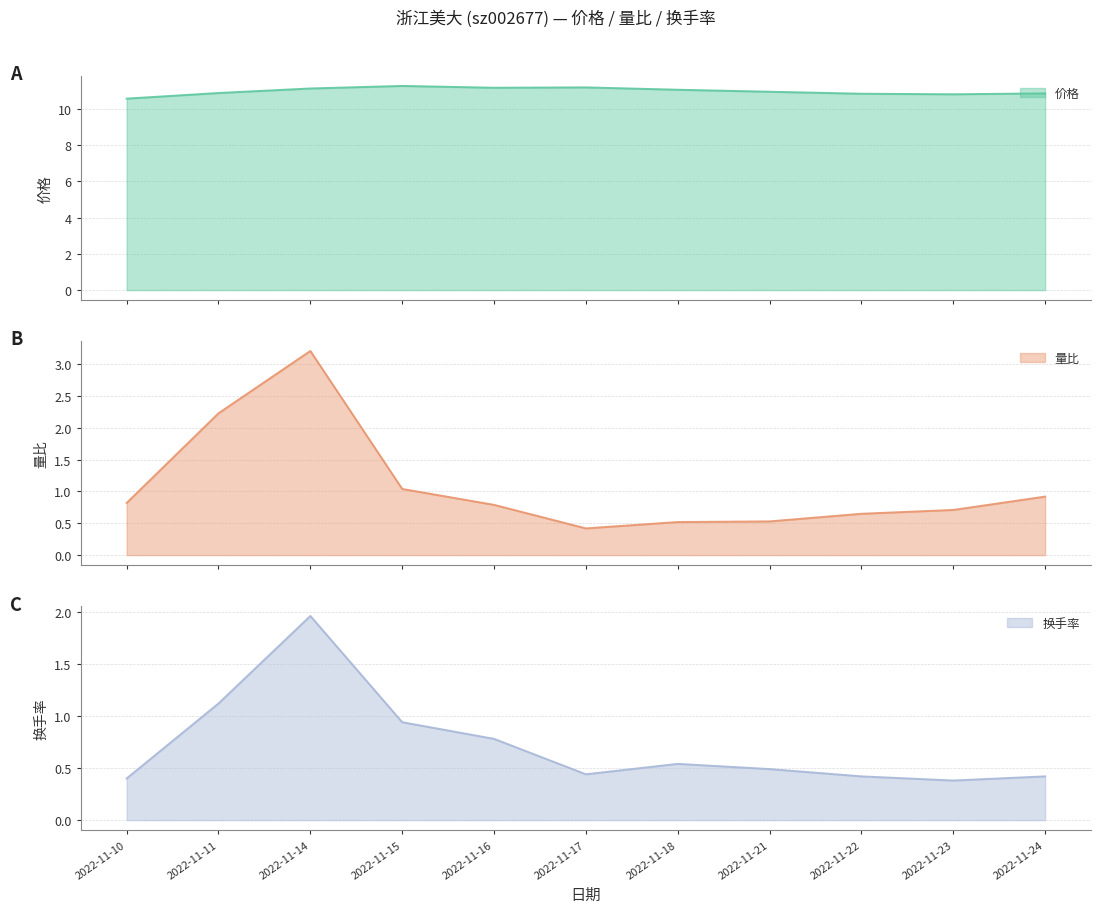

True or false: 量比 has a value of 0.7 at 2022-11-18.

False